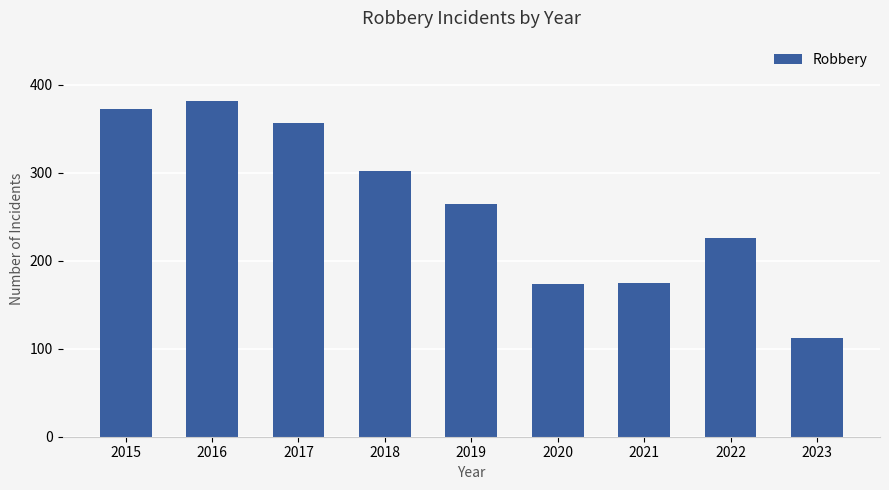

What is the sum of all values?

2362